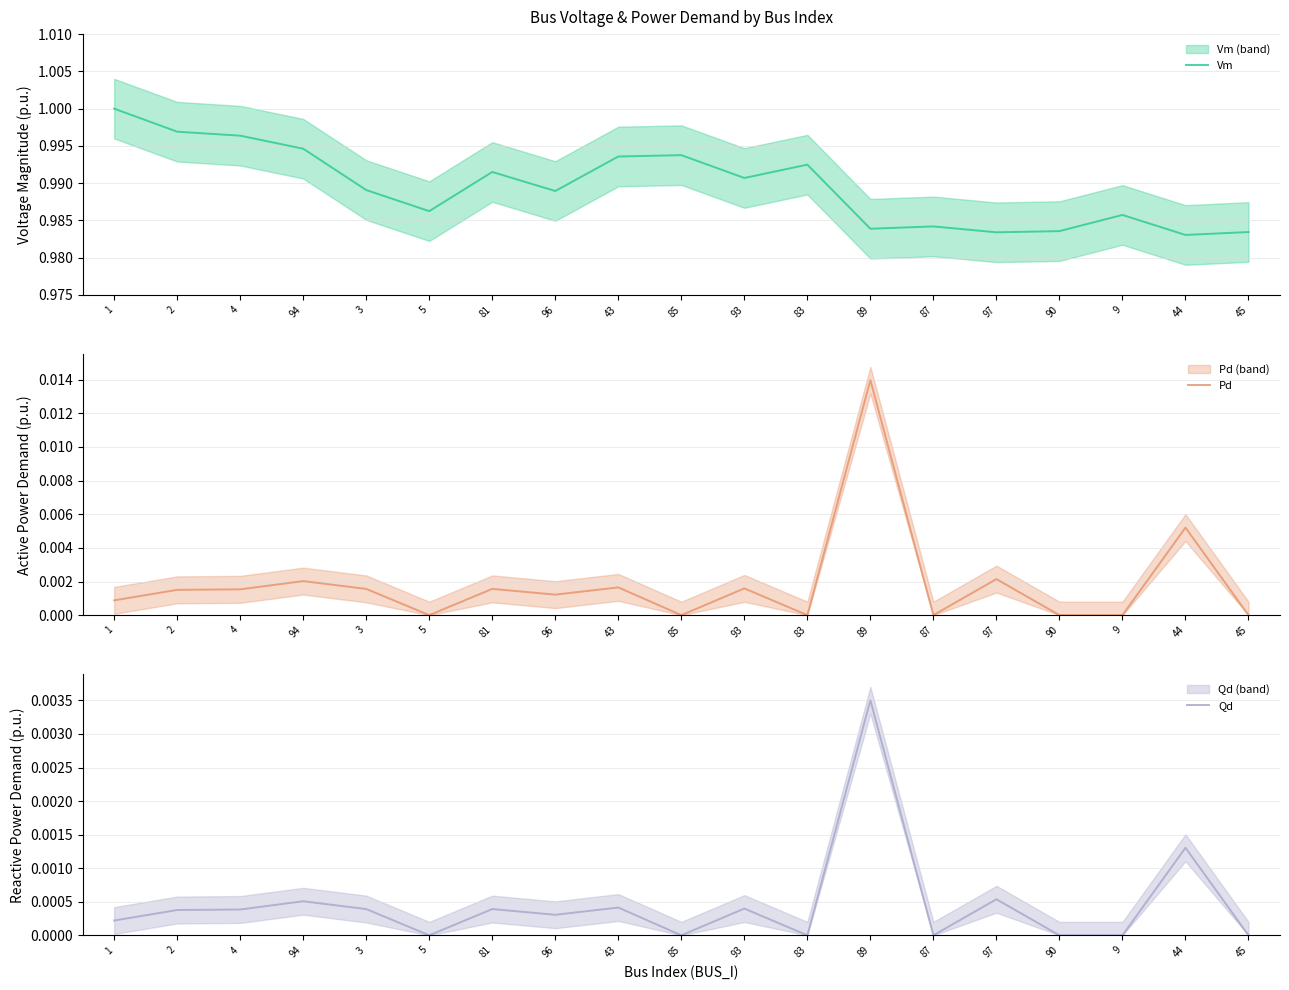

At which category is the sum across all series the highest?

89